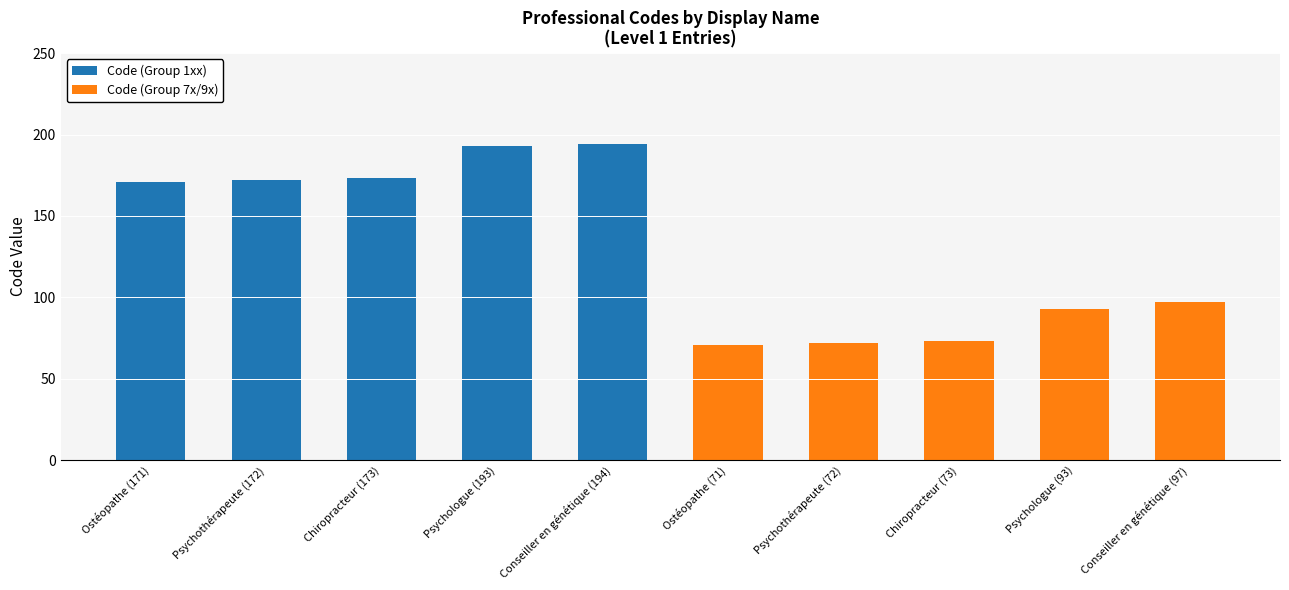

Is it true that Code (Group 1xx) equals 45 at Psychothérapeute (172)?

False